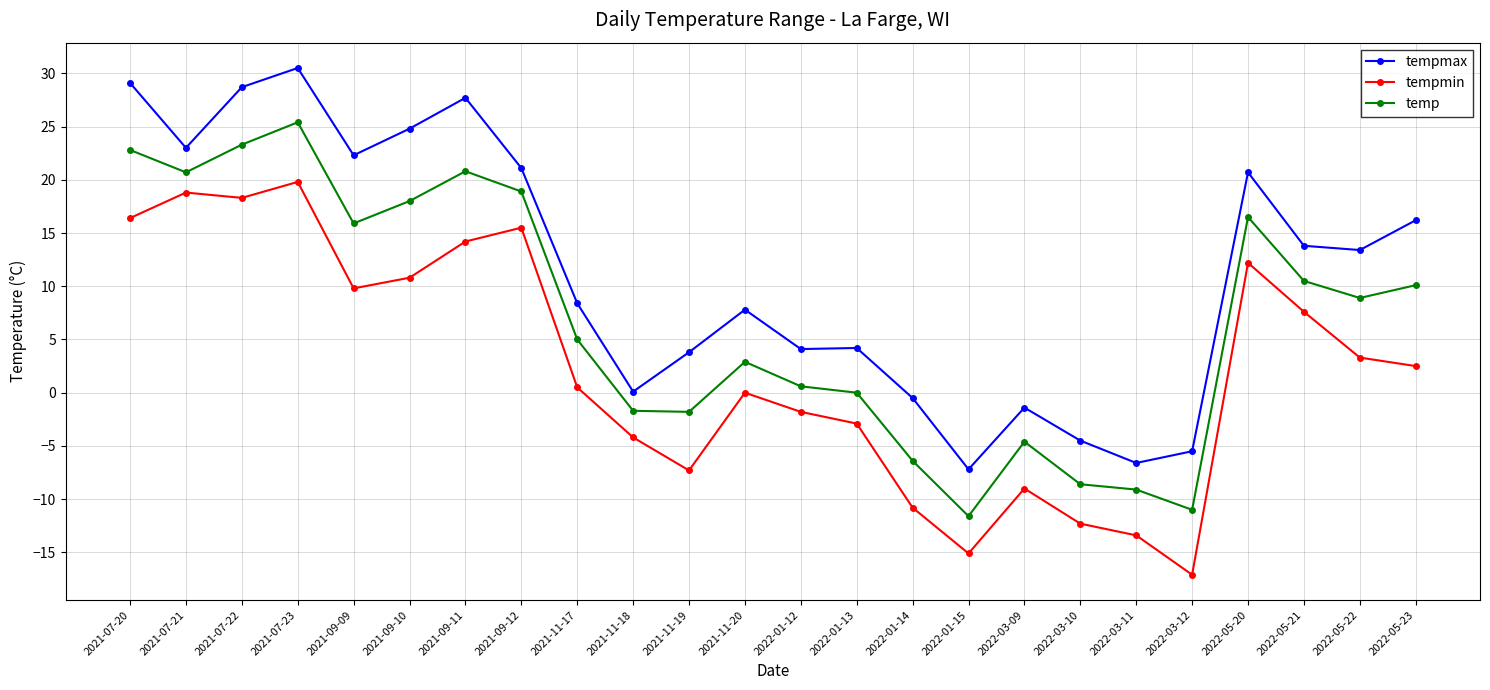

At which category is the sum across all series the highest?

2021-07-23